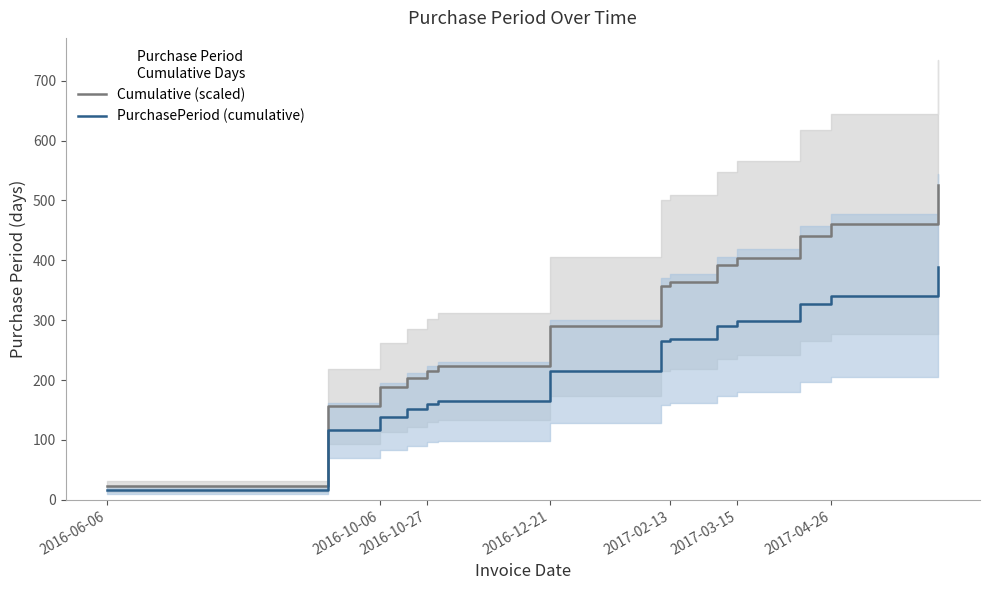

What is the approximate value of Cumulative (scaled) at 2017-04-26?

460.4